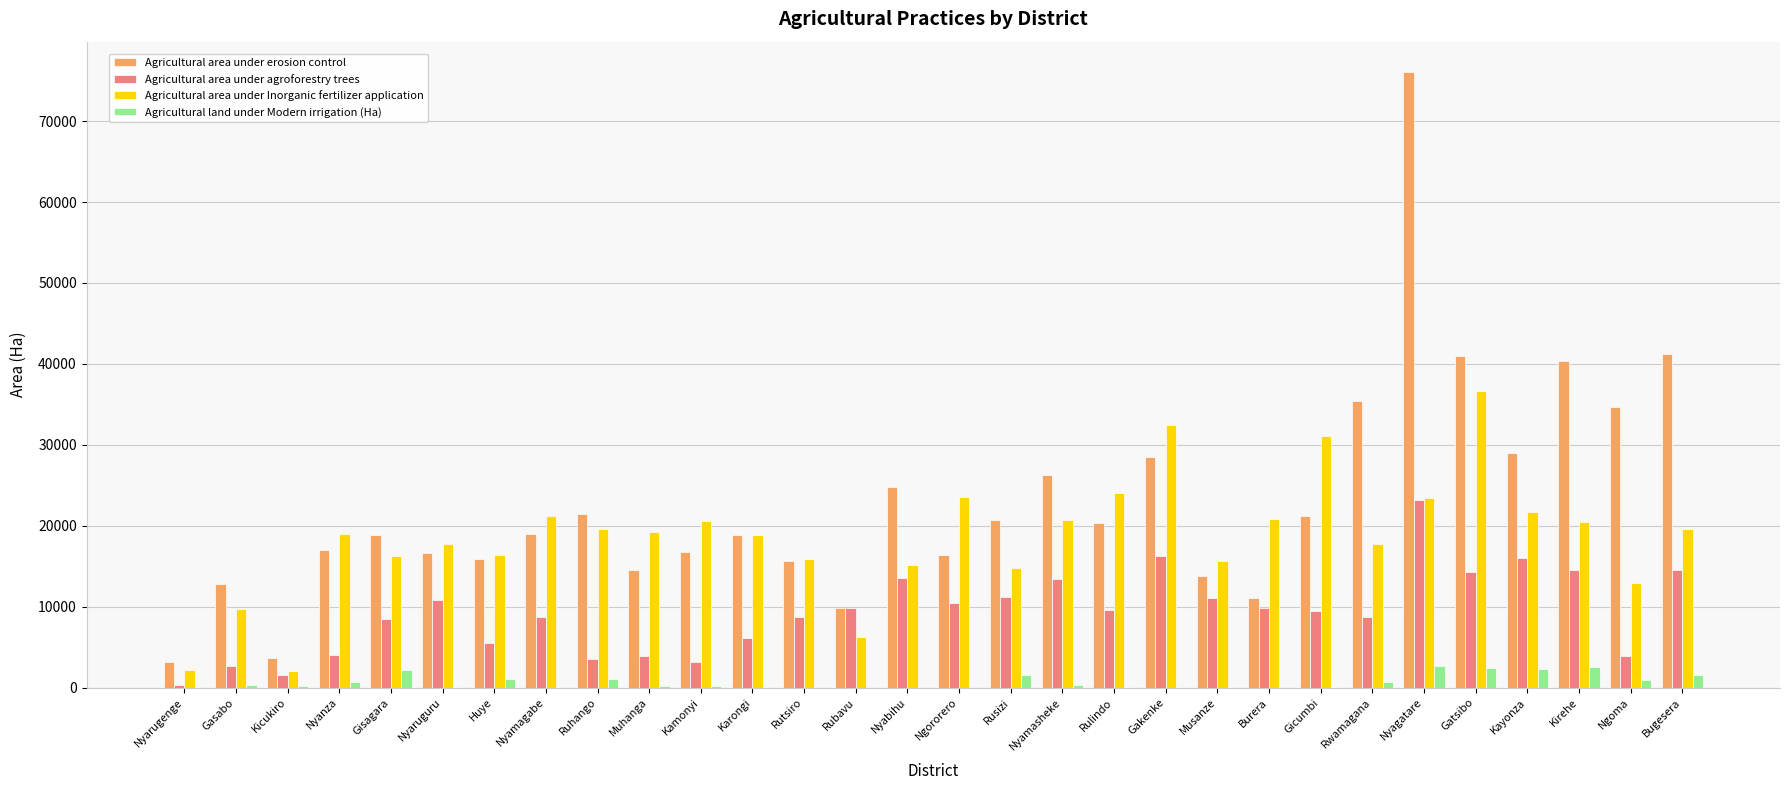

How many data points in Agricultural area under Inorganic fertilizer application are above 19227?

15